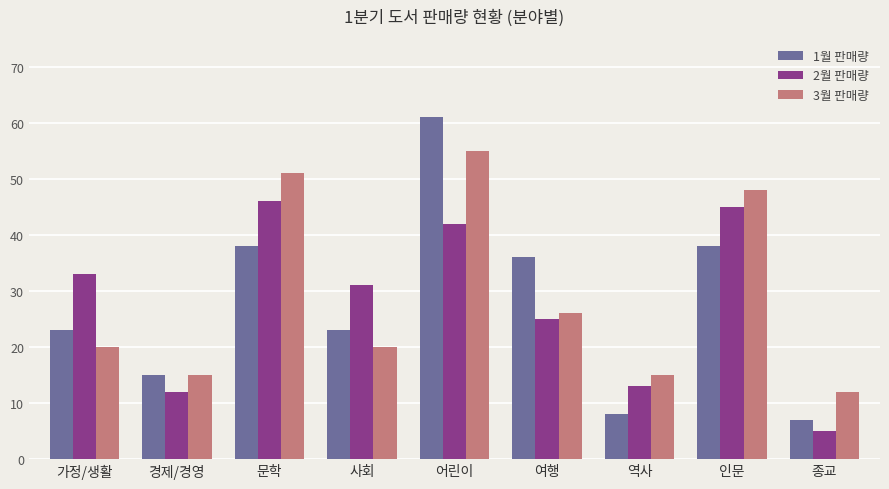

What is the label of the 8th bar from the right?

경제/경영